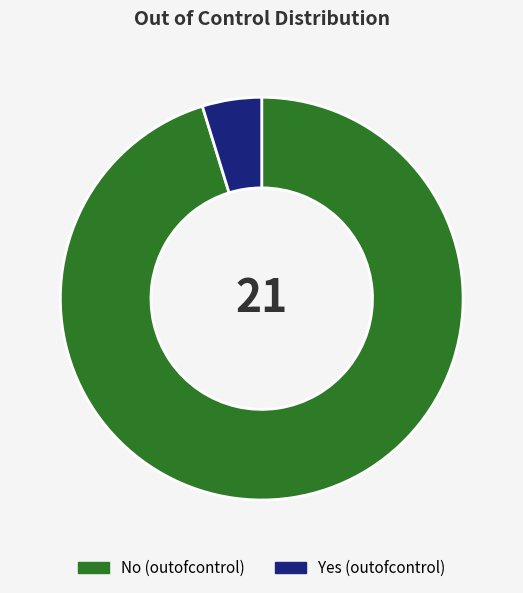

Between No and Yes, which is larger?

No